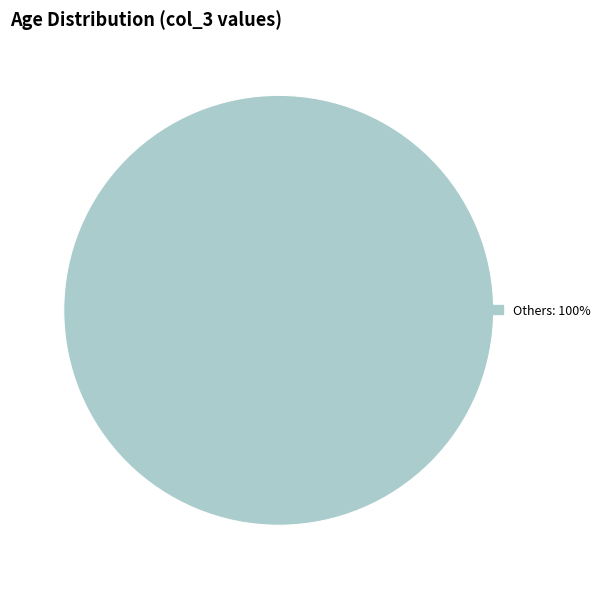

Does any single category account for the majority?

Yes